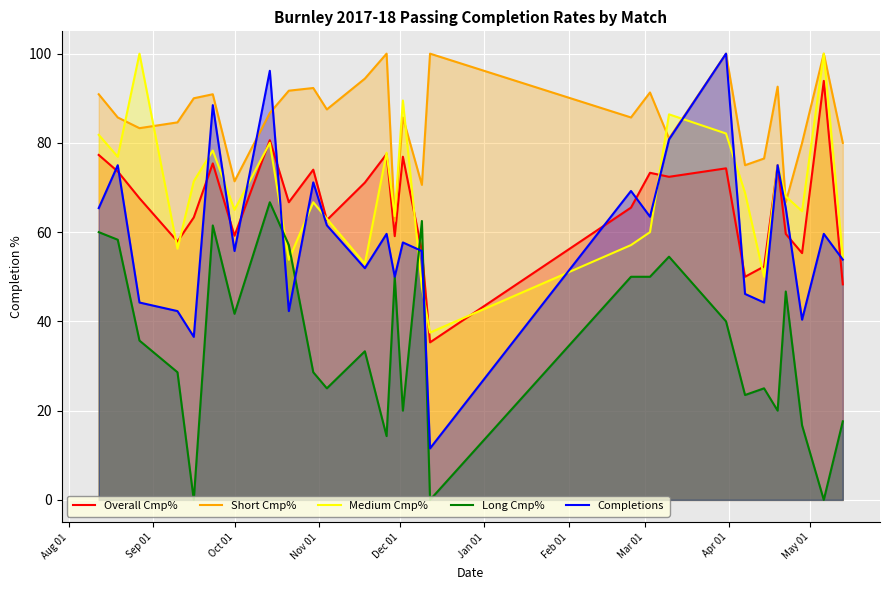

What is the greatest value displayed?

100.0